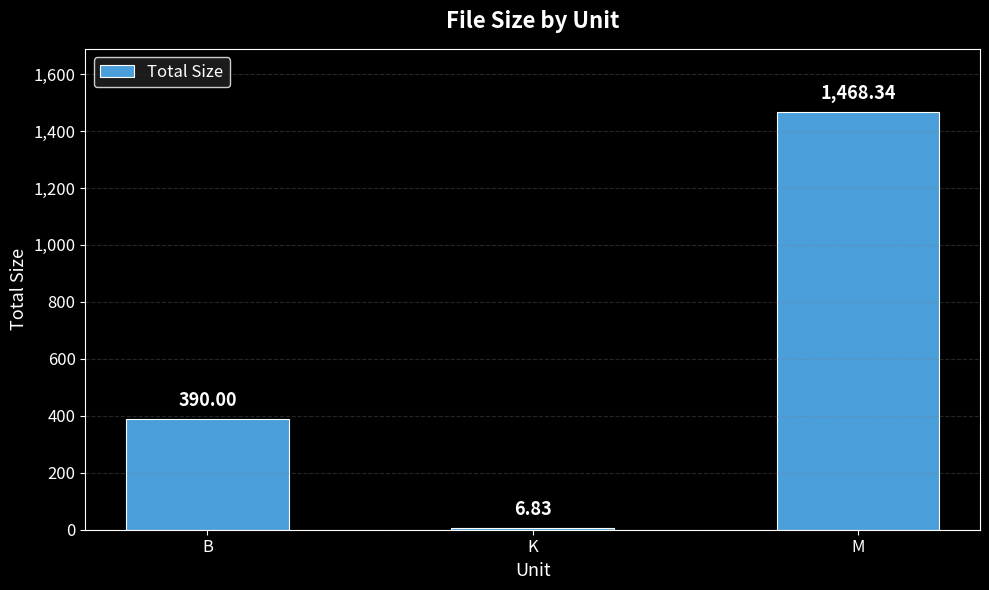

What is the label of the 2nd bar from the left?

K